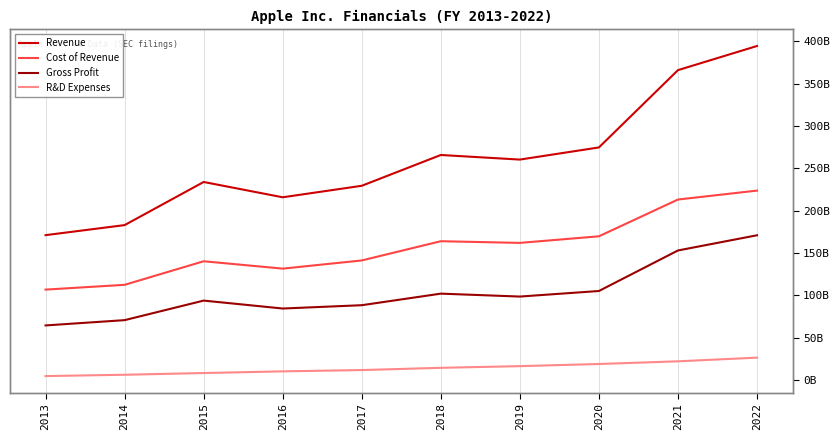

How many lines are shown in the chart?

4